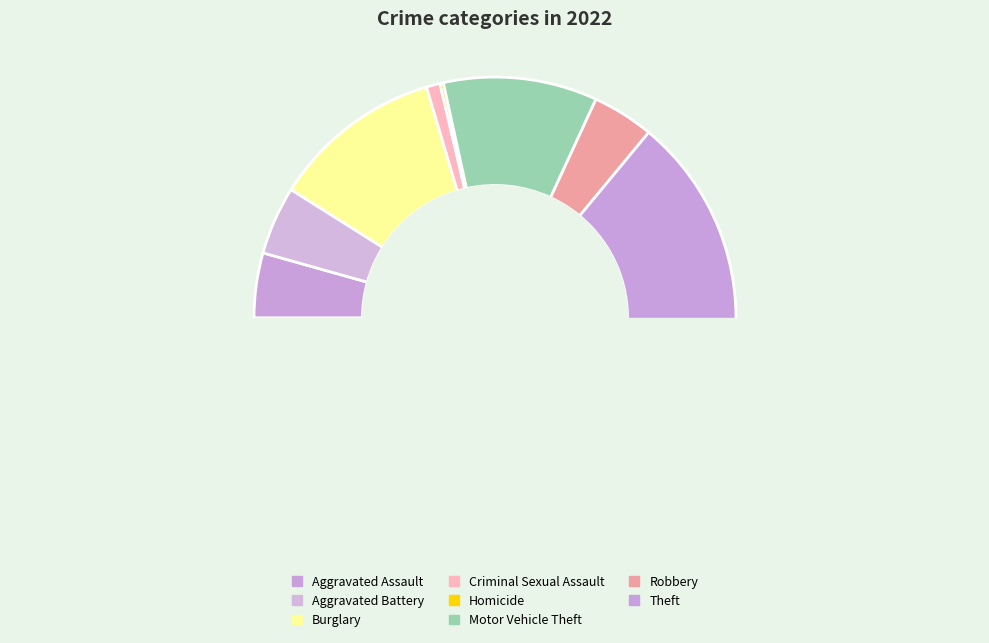

Count the number of slices in the pie.

9